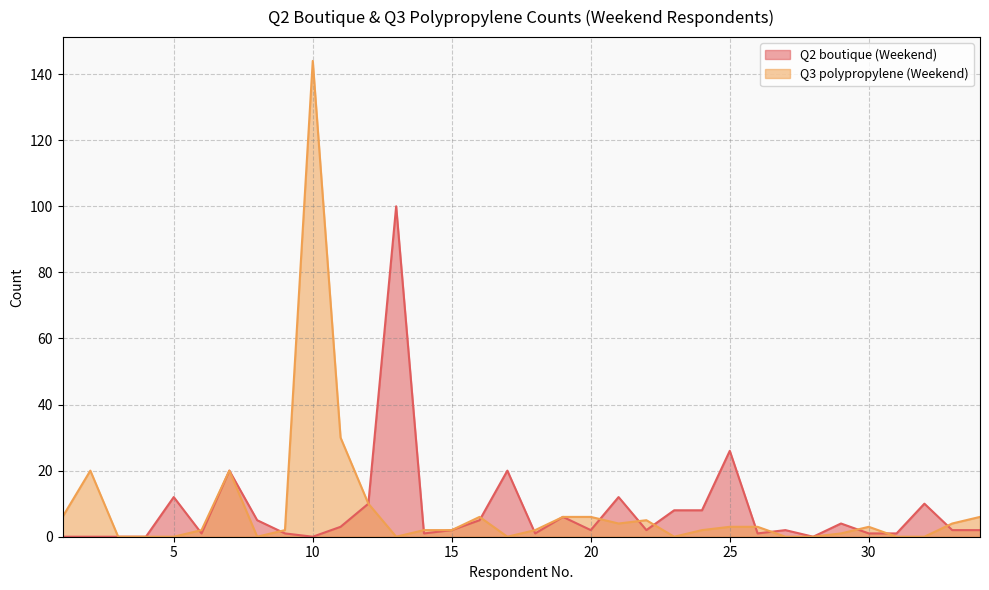

What are all the series names shown in the legend?

Q2 boutique (Weekend), Q3 polypropylene (Weekend)